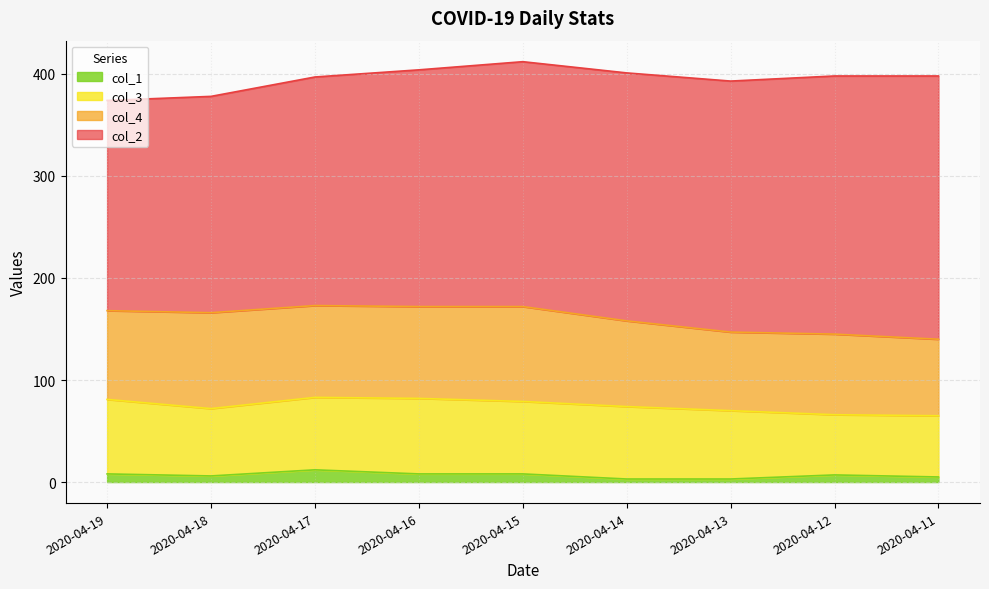

Is the value of col_2 at 2020-04-14 greater than the value of col_4 at 2020-04-16?

Yes